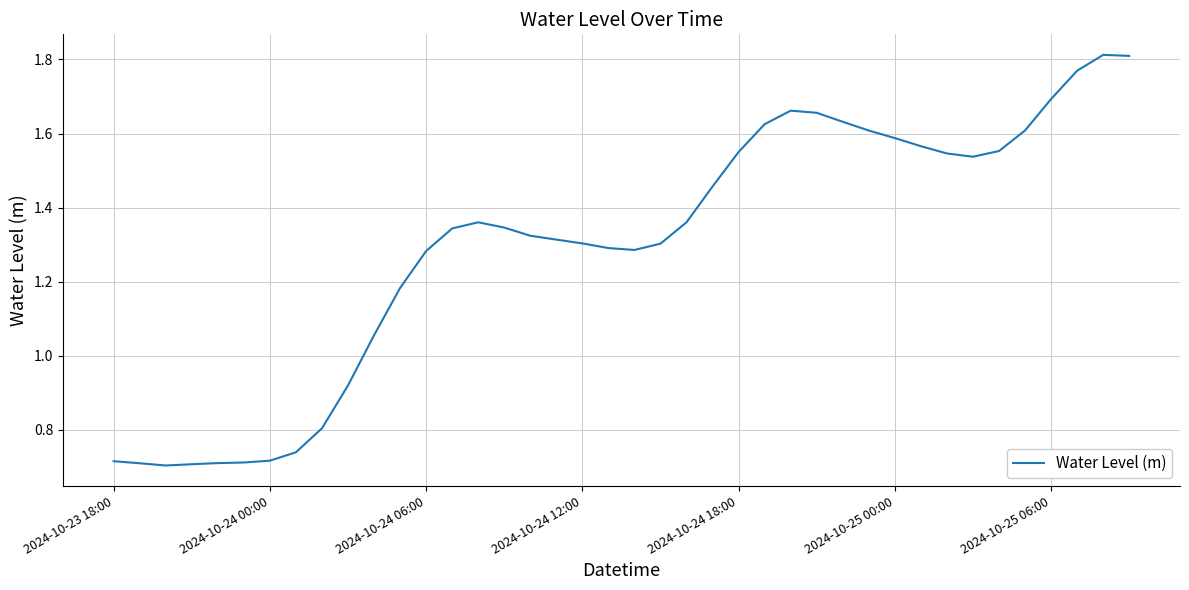

Is this an area chart (filled region under the line)?

No